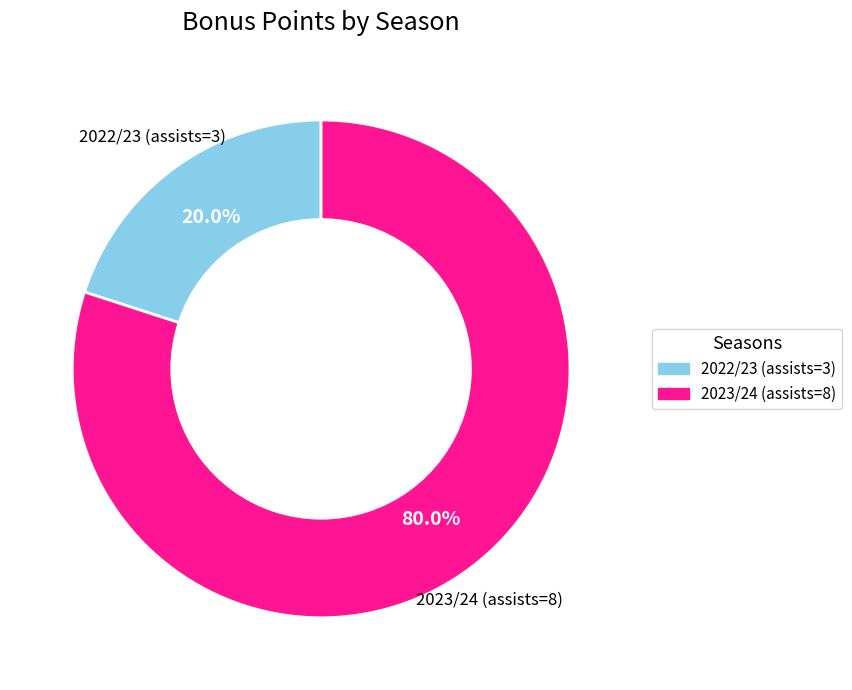

Rank the categories by value from highest to lowest.

2023/24 (assists=8), 2022/23 (assists=3)